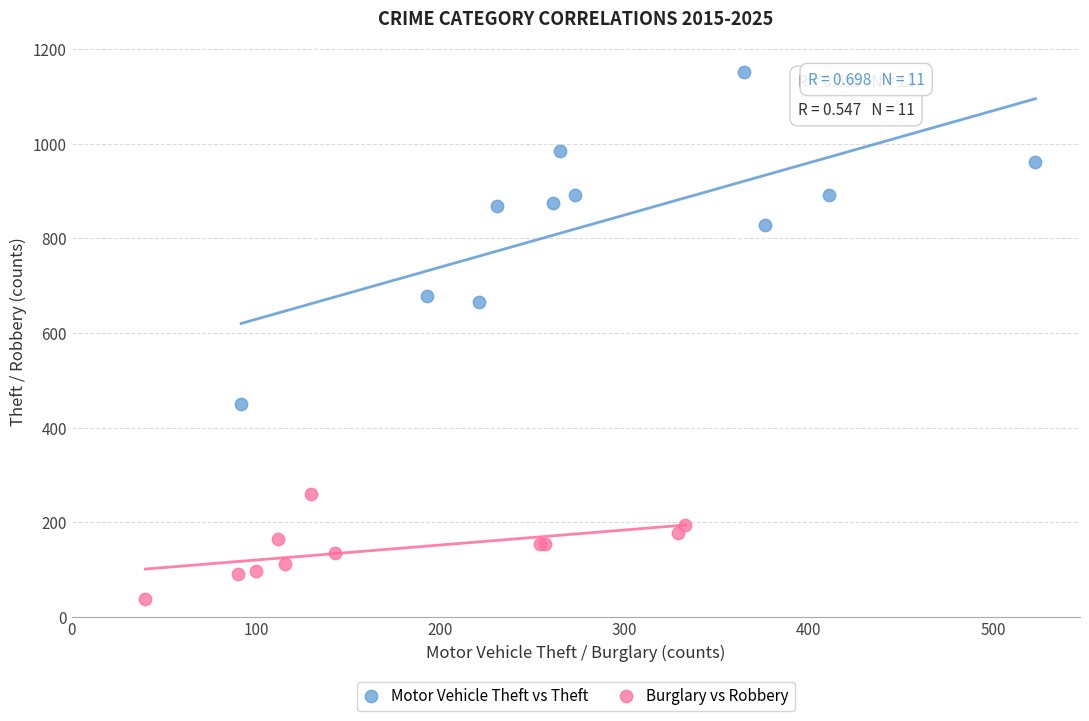

Which series contains the lowest Y value?

Burglary vs Robbery